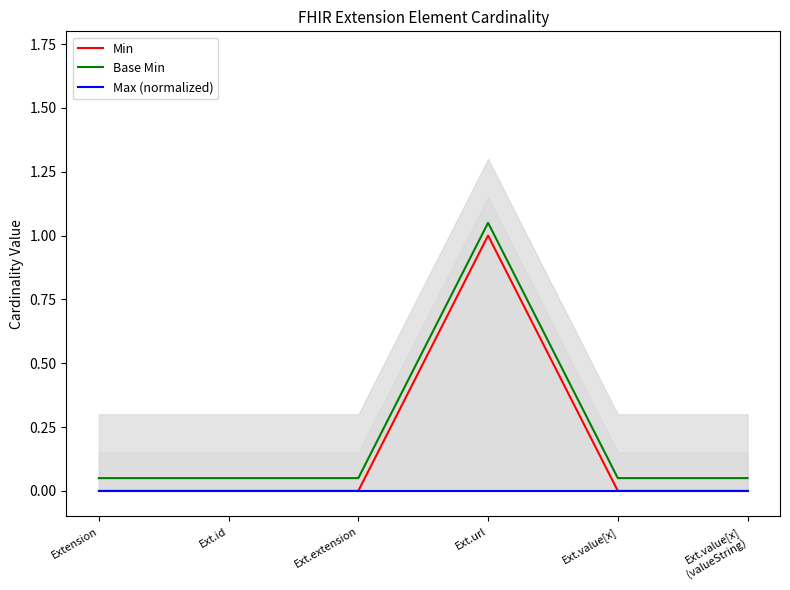

True or false: Max (normalized) has a value of 0.0 at Ext.value[x]
(valueString).

True